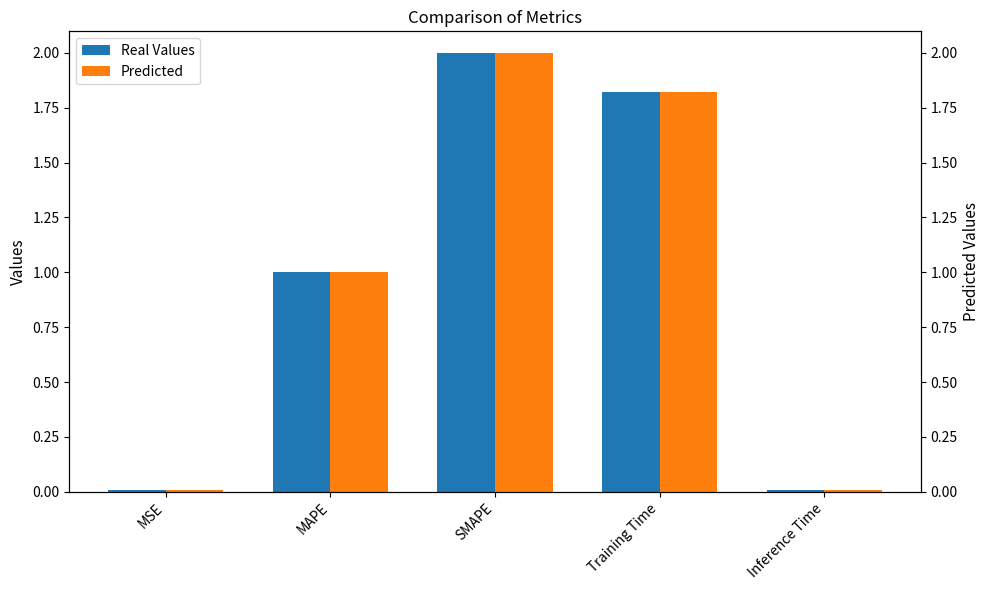

What is the label of the 4th bar from the right?

MAPE